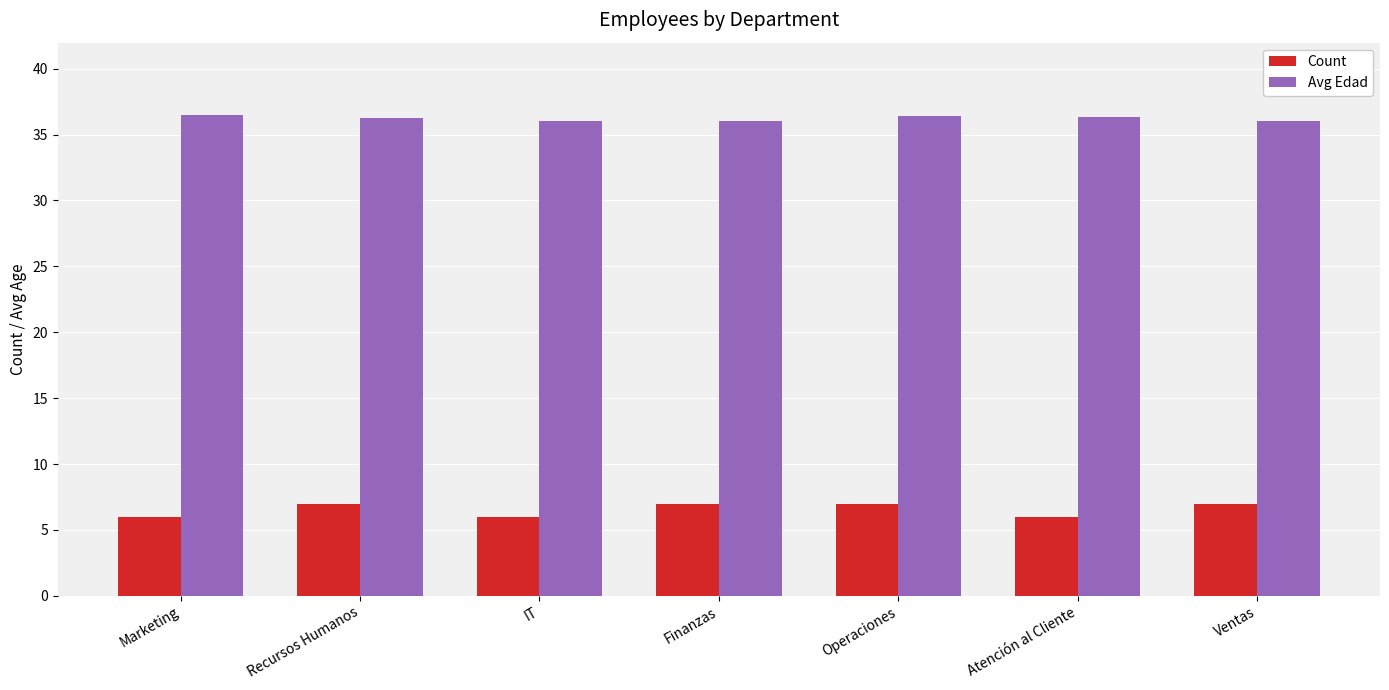

Which series has the widest spread of values?

Count